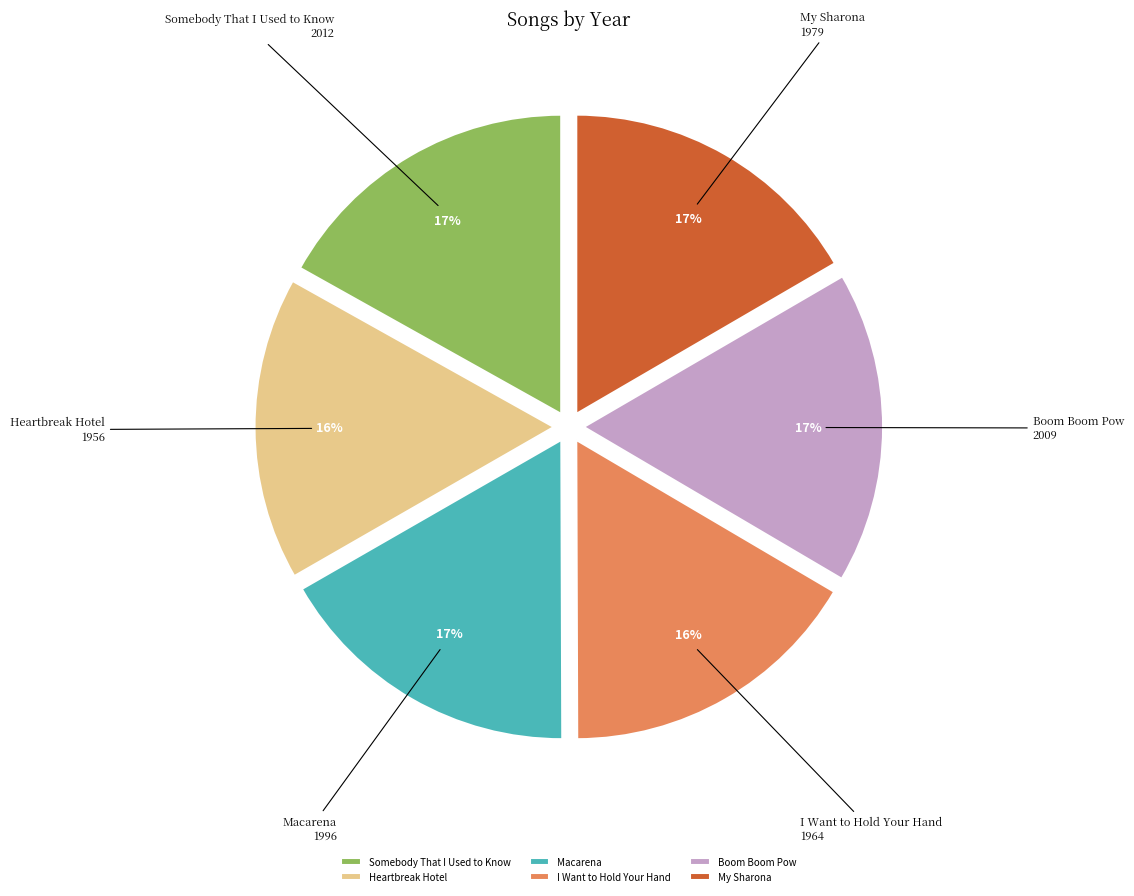

To the nearest percent, what portion does Somebody That I Used to Know represent?

17%